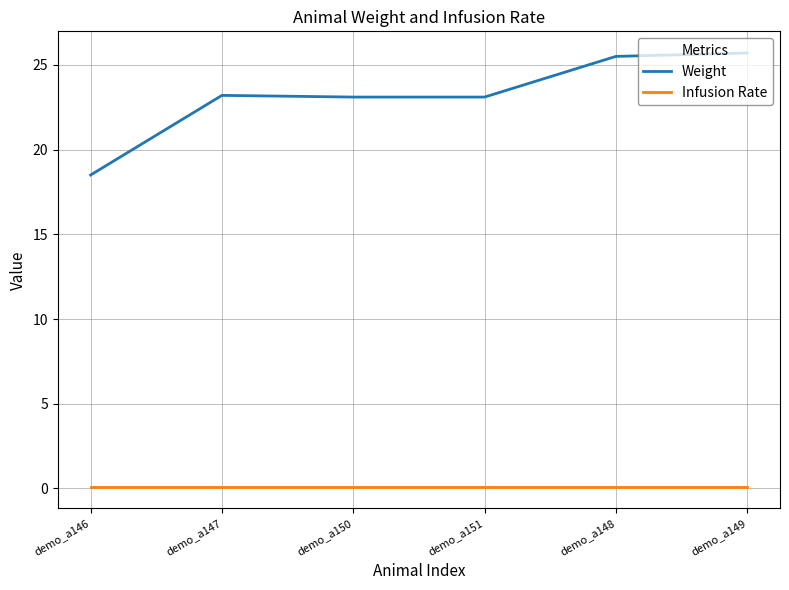

Is the value of Infusion Rate at demo_a149 greater than the value of Weight at demo_a146?

No